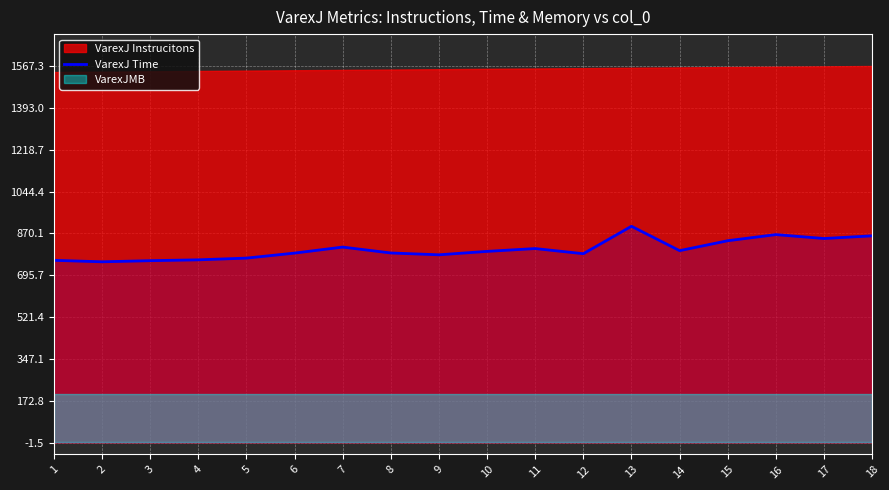

What is the approximate value at 7?

813.3